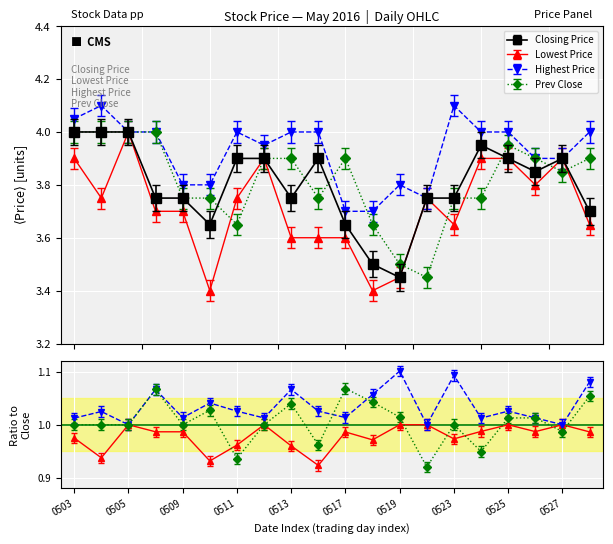

What is the smallest value displayed?

3.4